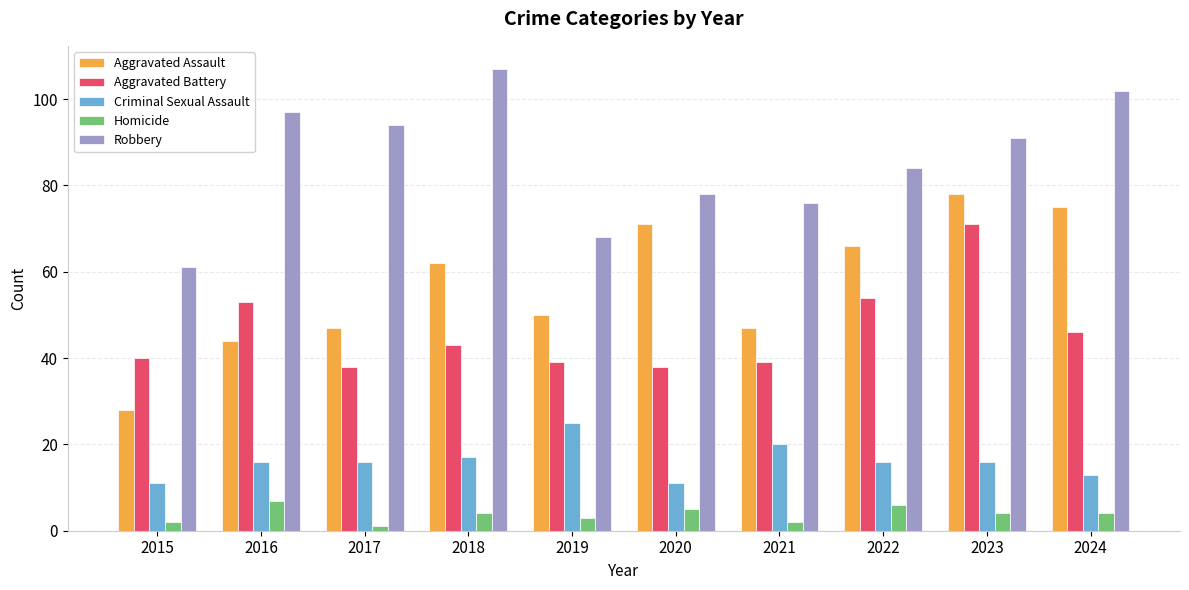

At how many categories does at least one series exceed 62?

9